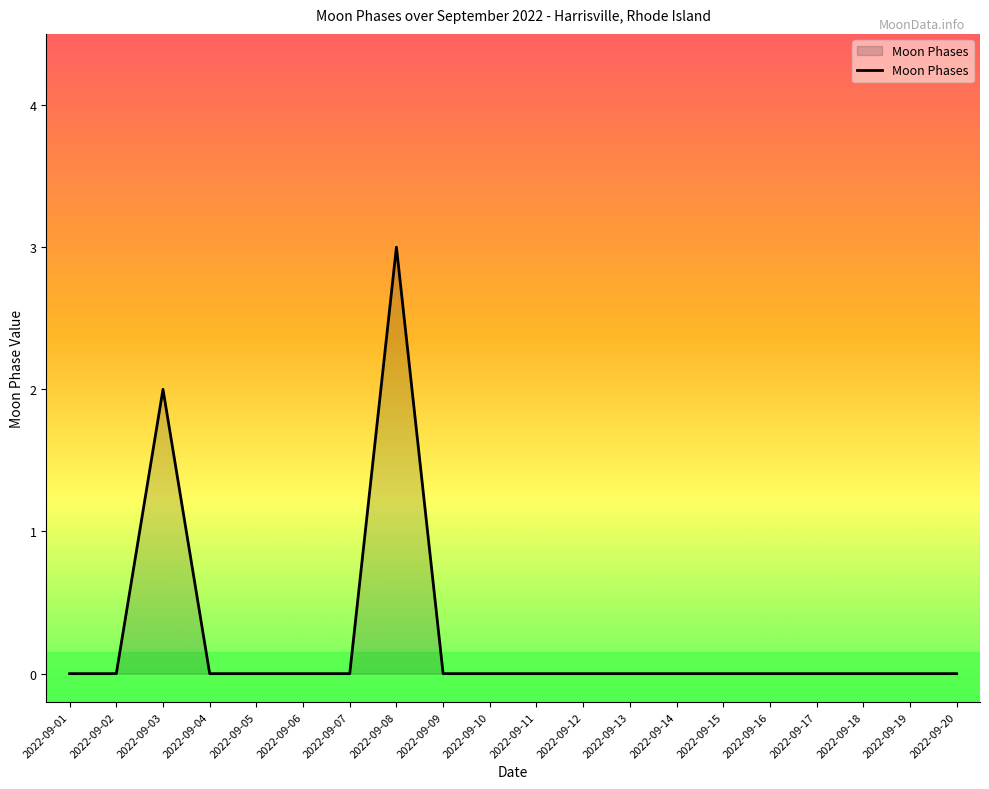

Reading left to right, transcribe all the data shown in this chart.

2022-09-01=0	2022-09-02=0	2022-09-03=2	2022-09-04=0	2022-09-05=0	2022-09-06=0	2022-09-07=0	2022-09-08=3	2022-09-09=0	2022-09-10=0	2022-09-11=0	2022-09-12=0	2022-09-13=0	2022-09-14=0	2022-09-15=0	2022-09-16=0	2022-09-17=0	2022-09-18=0	2022-09-19=0	2022-09-20=0